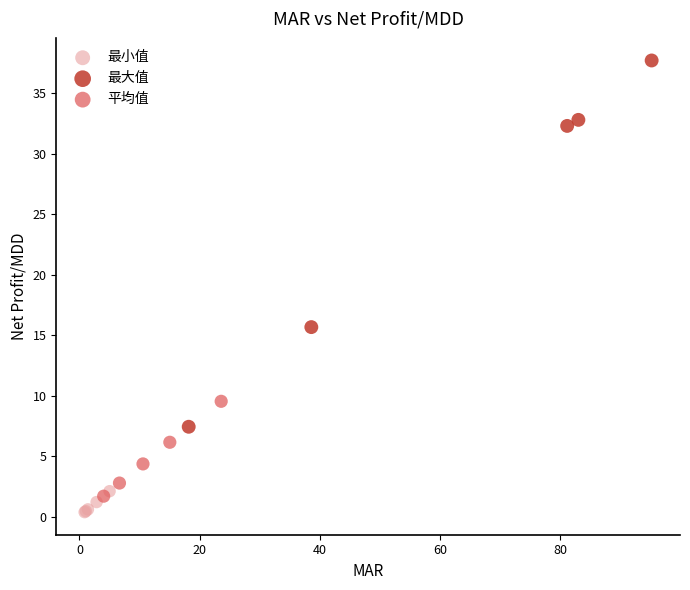

Which series reaches the maximum Y coordinate?

最大值